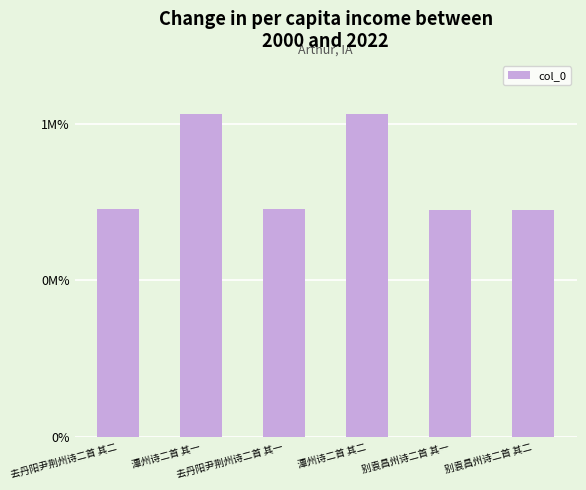

True or false: the data shows 1786788 at 潭州诗二首 其一.

False